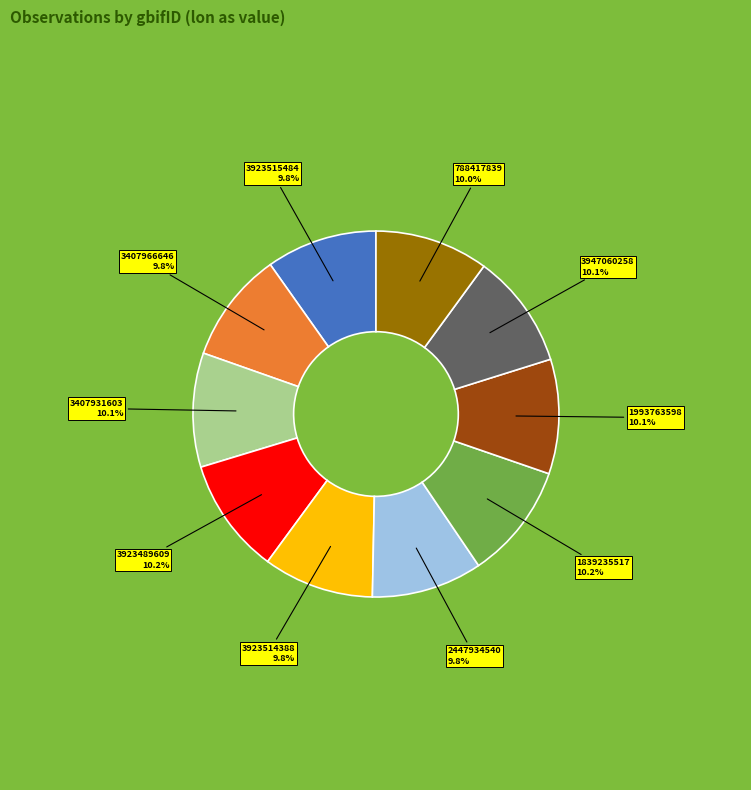

Does any single category account for the majority?

No